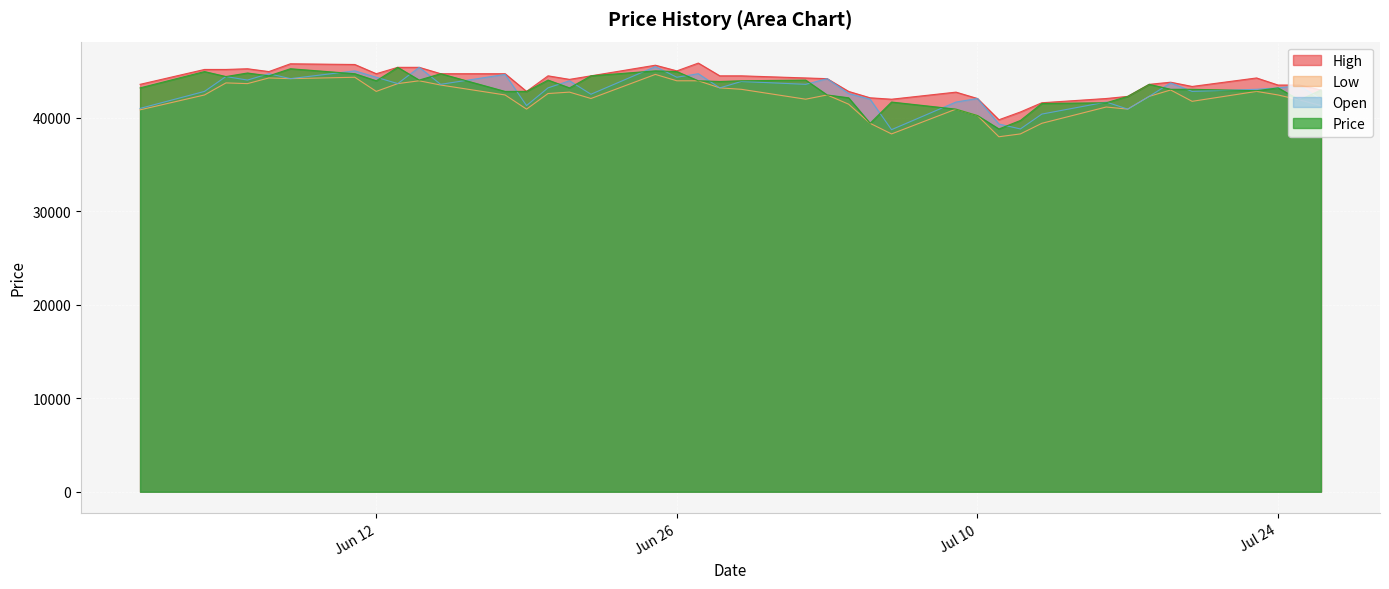

Where is Price nearest to the value 42117?

7/4/2018